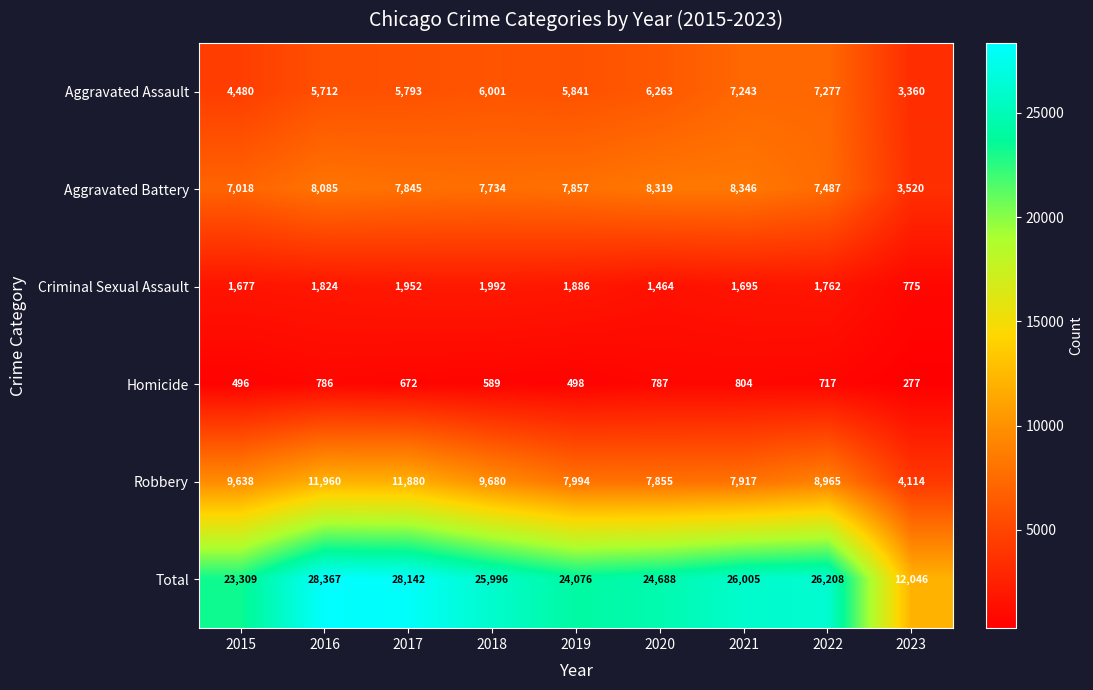

Is the value of Aggravated Assault at 2016 greater than the value of Criminal Sexual Assault at 2018?

Yes